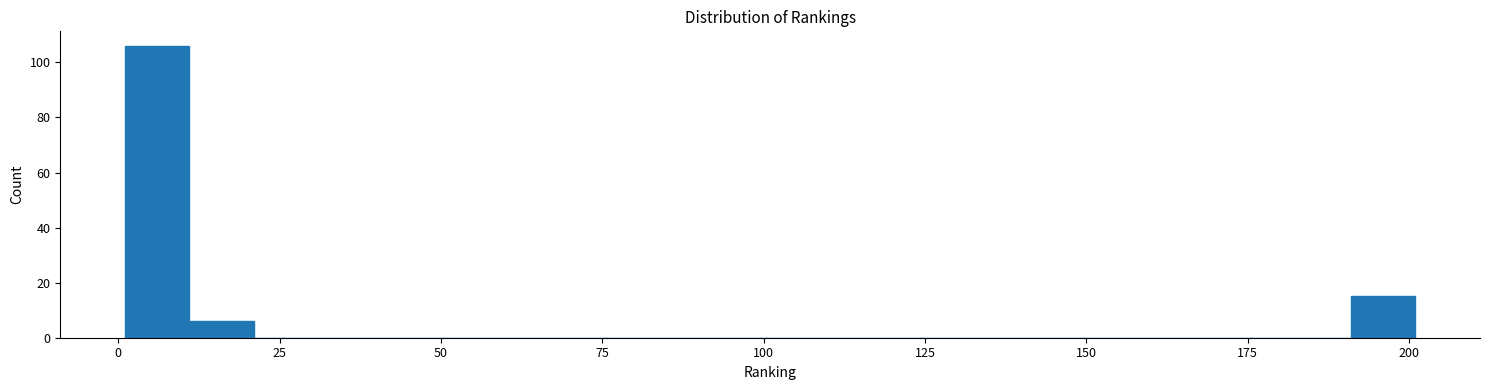

Around what value on the x-axis is the tallest bar? Give the approximate position of its centre, as read against the axis.

5